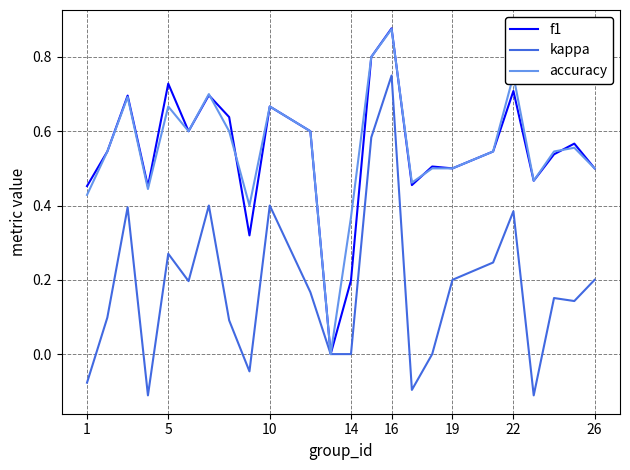

What are all the series names shown in the legend?

f1, kappa, accuracy